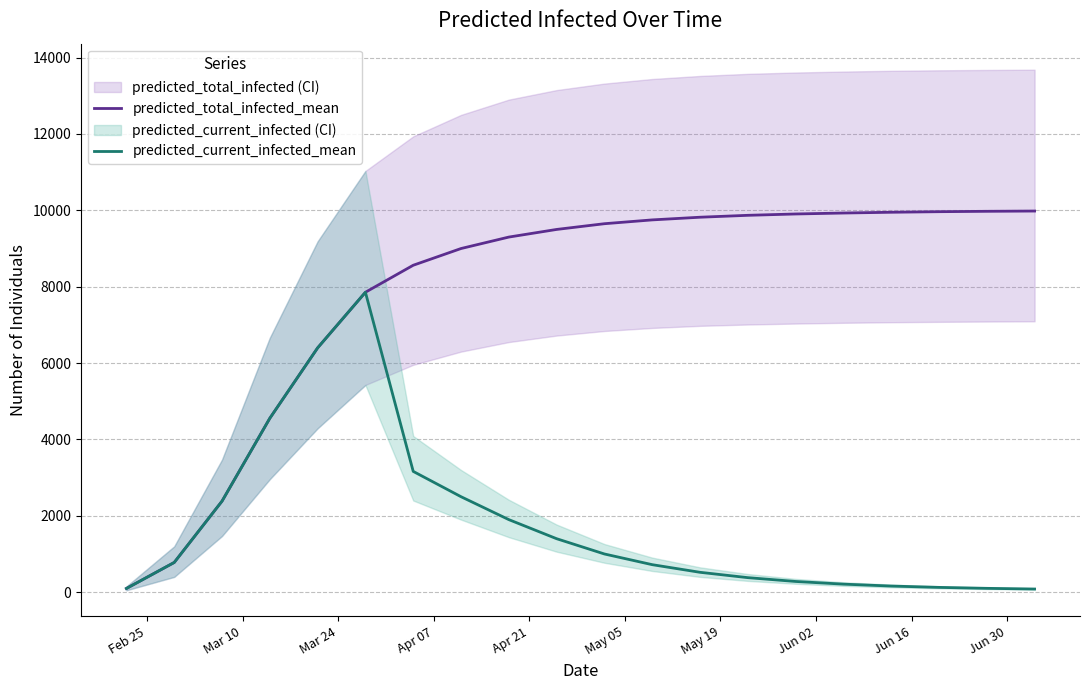

What is the highest value of the predicted_current_infected_mean series?

7855